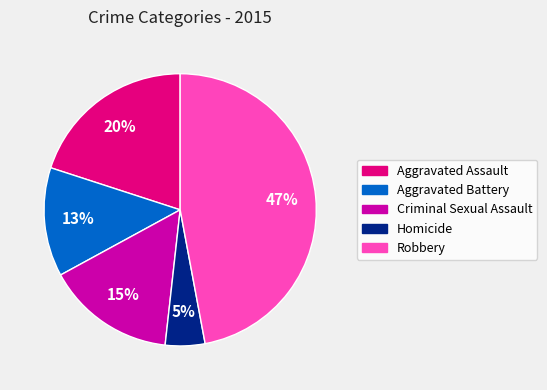

Do Robbery and Homicide together represent more than half of the pie?

Yes